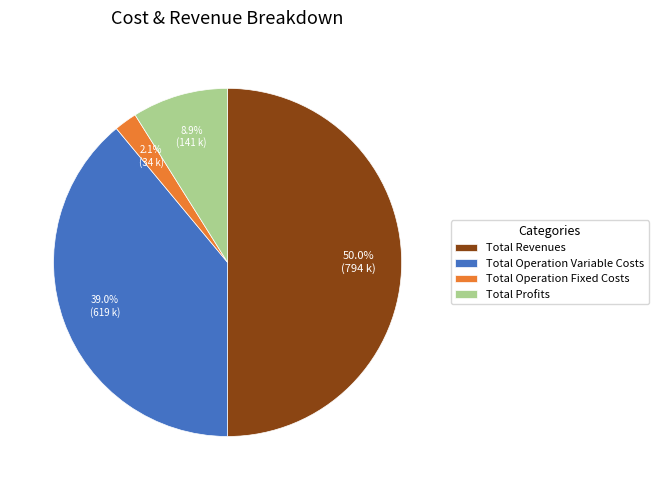

To the nearest percent, what portion does Total Revenues represent?

50%